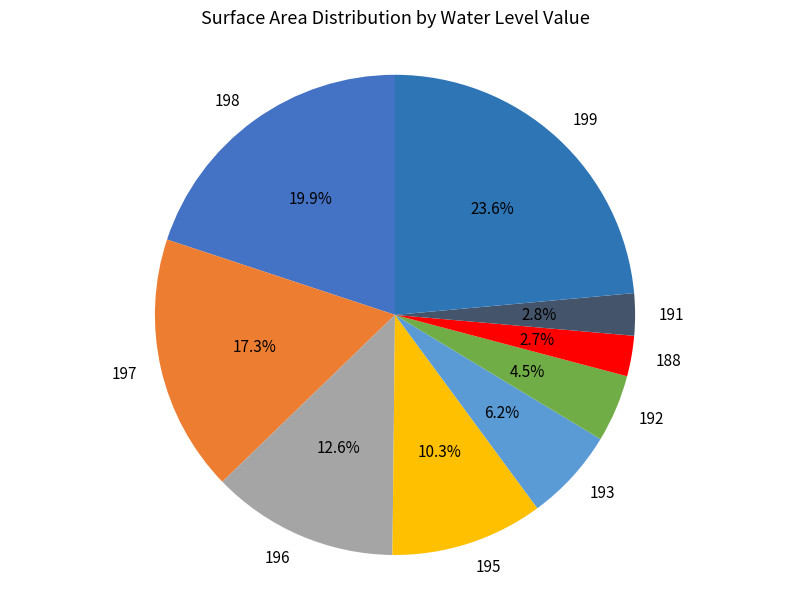

How many segments does this pie chart have?

9